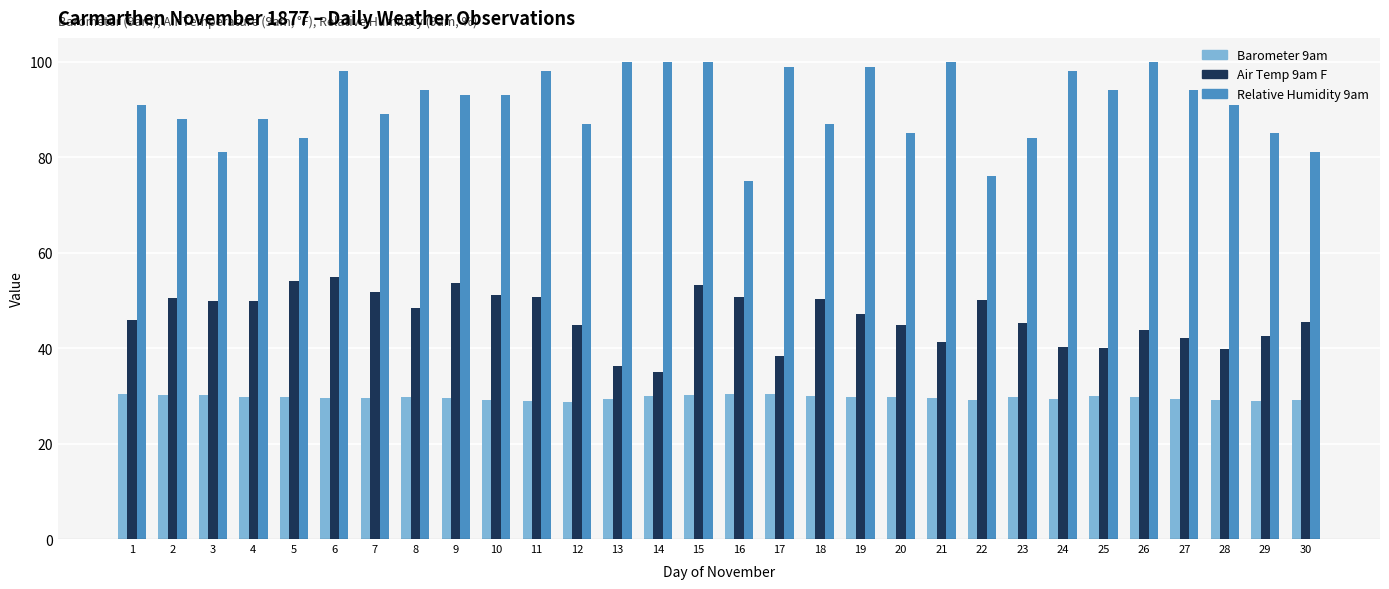

What is the sum of the Relative Humidity 9am values at 25 and 14?

194.0